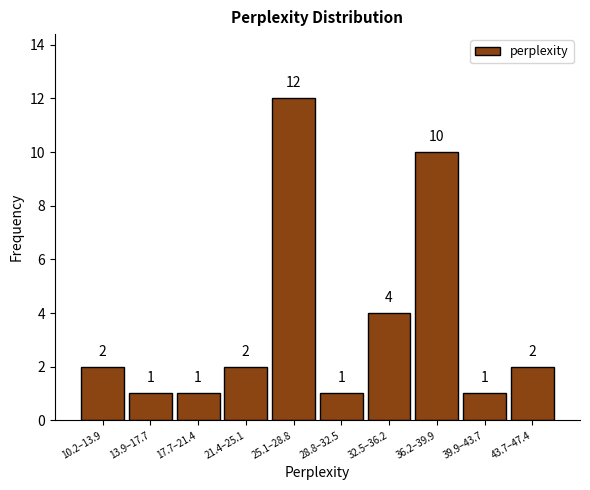

Reading right to left, list all the values displayed in this chart.

43.7–47.4=2	39.9–43.7=1	36.2–39.9=10	32.5–36.2=4	28.8–32.5=1	25.1–28.8=12	21.4–25.1=2	17.7–21.4=1	13.9–17.7=1	10.2–13.9=2